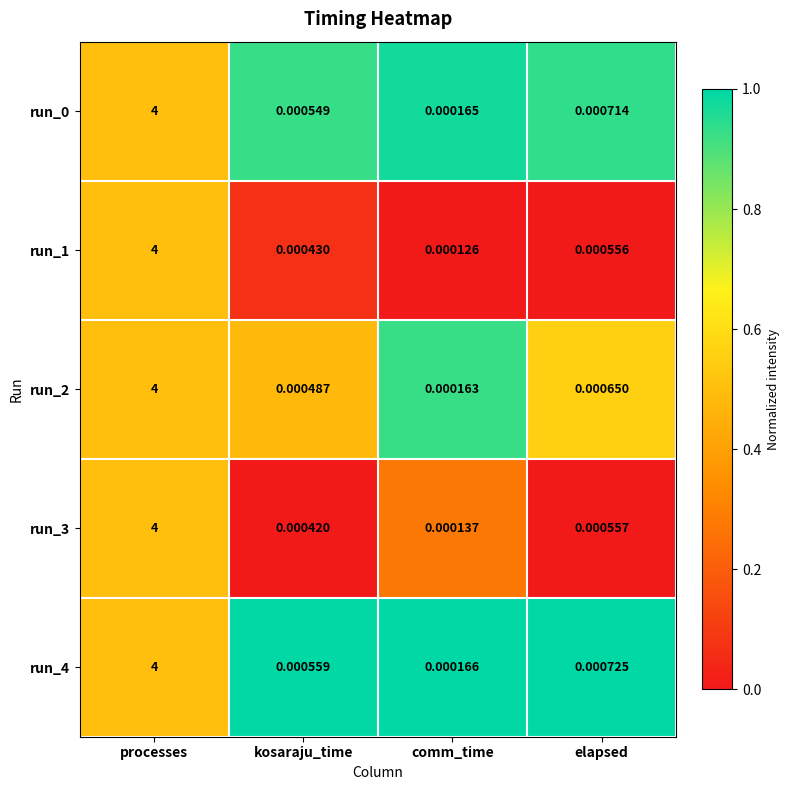

Is the value of run_2 at kosaraju_time greater than the value of run_4 at kosaraju_time?

No